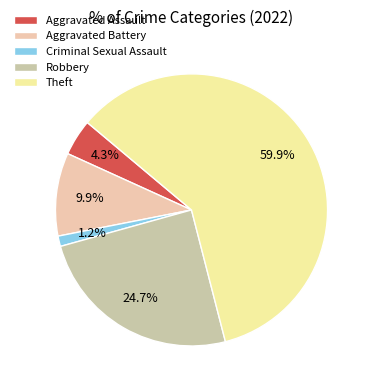

Is it true that Robbery is 32% of the pie?

False